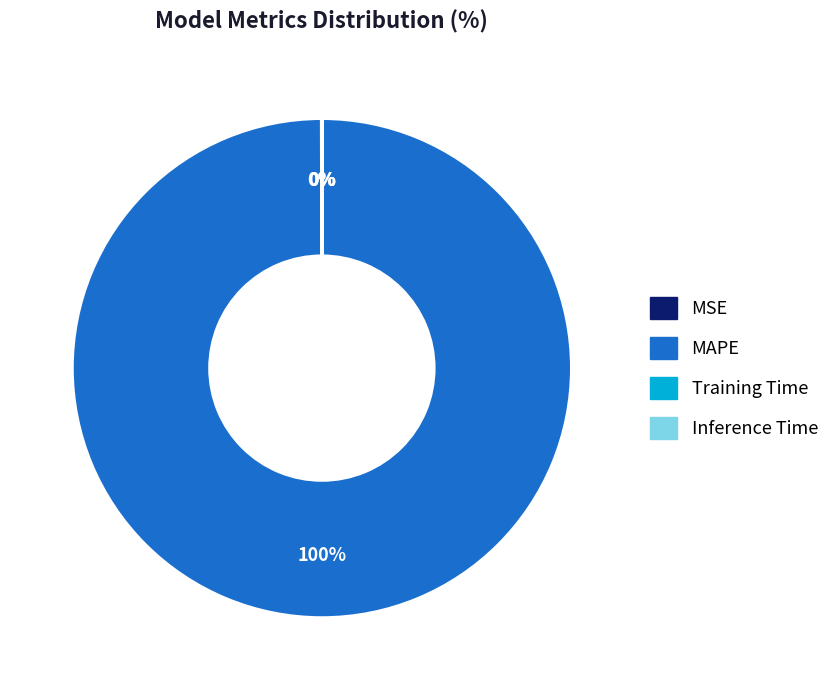

What is the largest slice in the pie chart?

MAPE